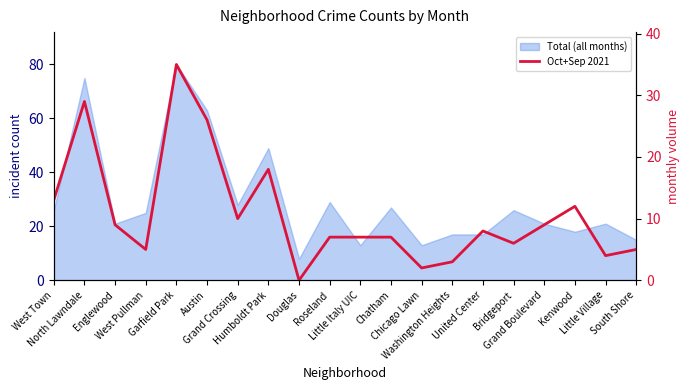

How many lines are shown in the chart?

1